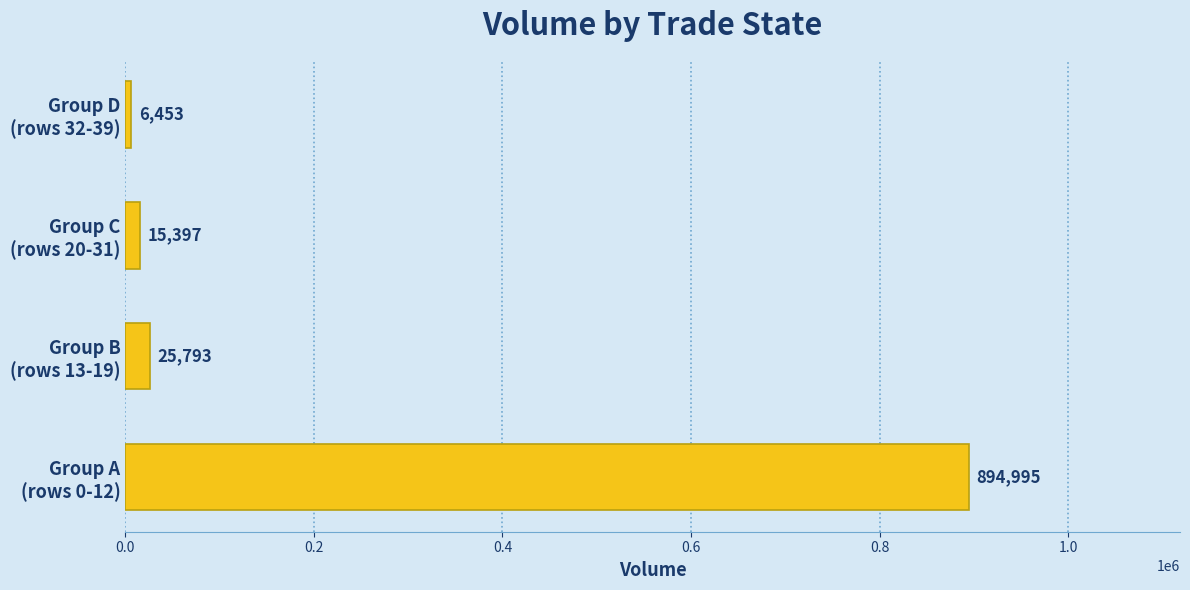

List the labels in order of value, largest first.

Group A
(rows 0-12), Group B
(rows 13-19), Group C
(rows 20-31), Group D
(rows 32-39)